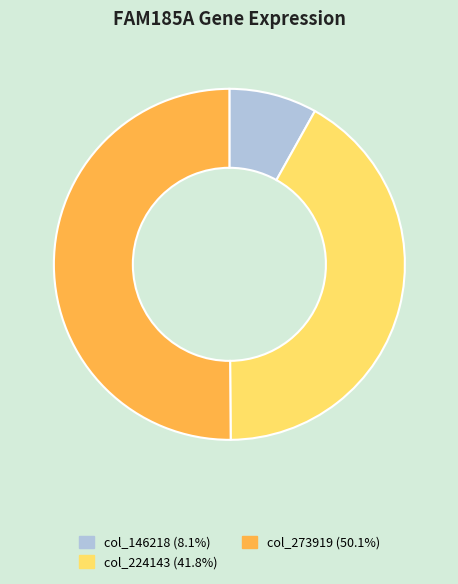

How many slices are in this pie chart?

3